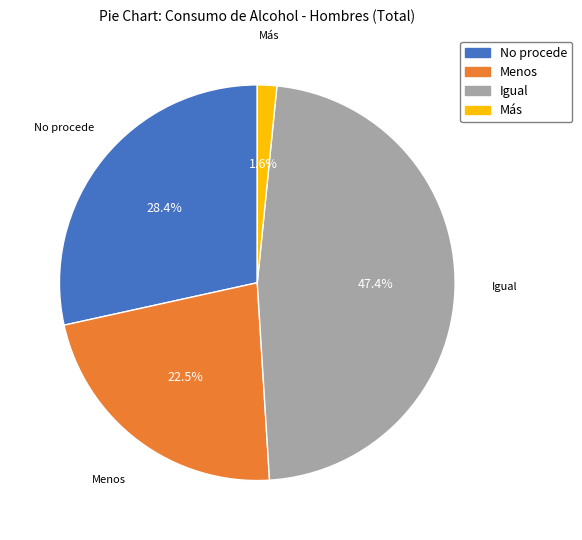

To the nearest percent, what is the average slice percentage?

25%